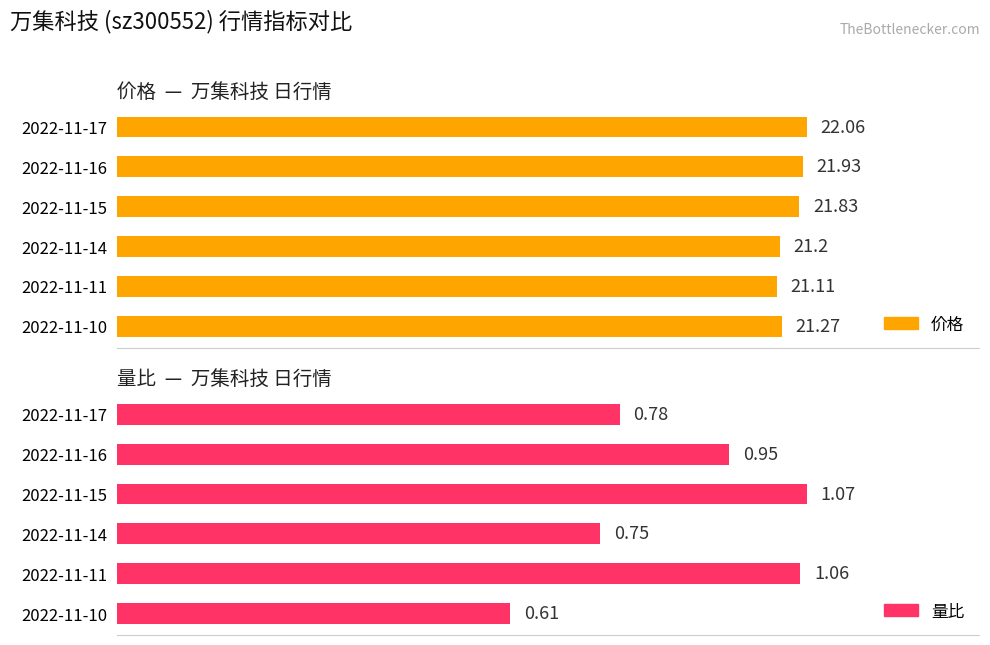

True or false: 价格 has a value of 10.9 at 2022-11-15.

False